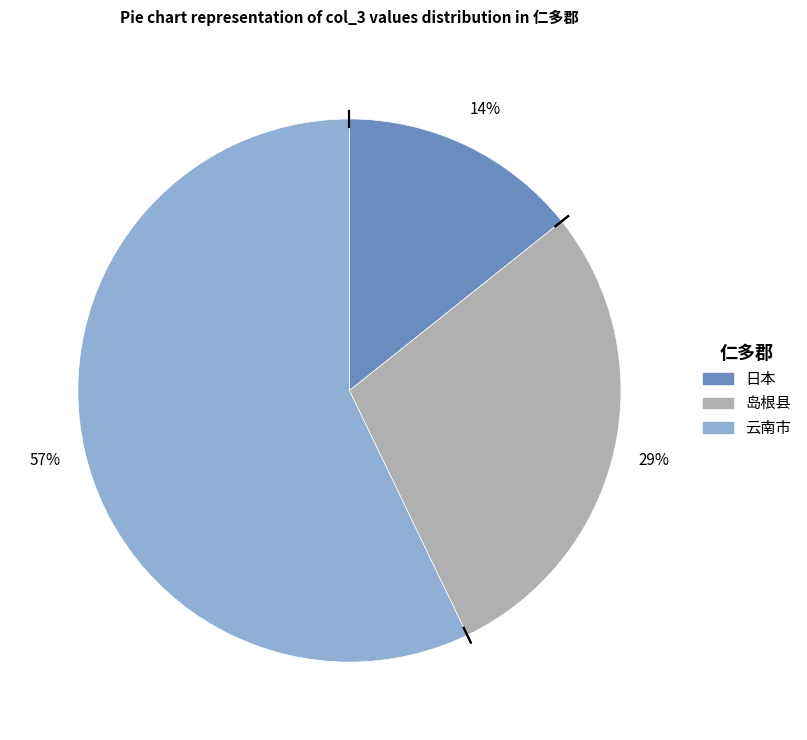

What is the ratio of the value at 日本 to the value at 岛根县?

0.5